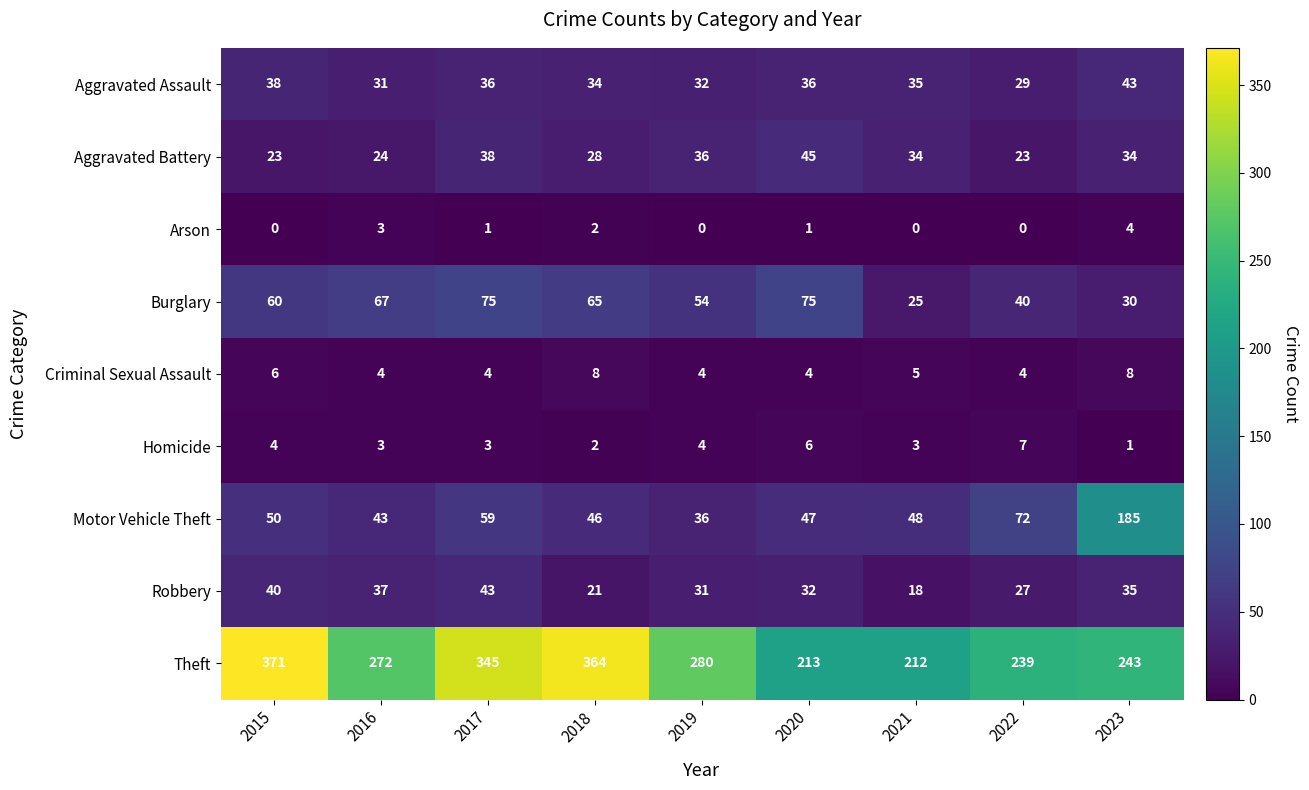

Which category has the highest value across all series?

2015